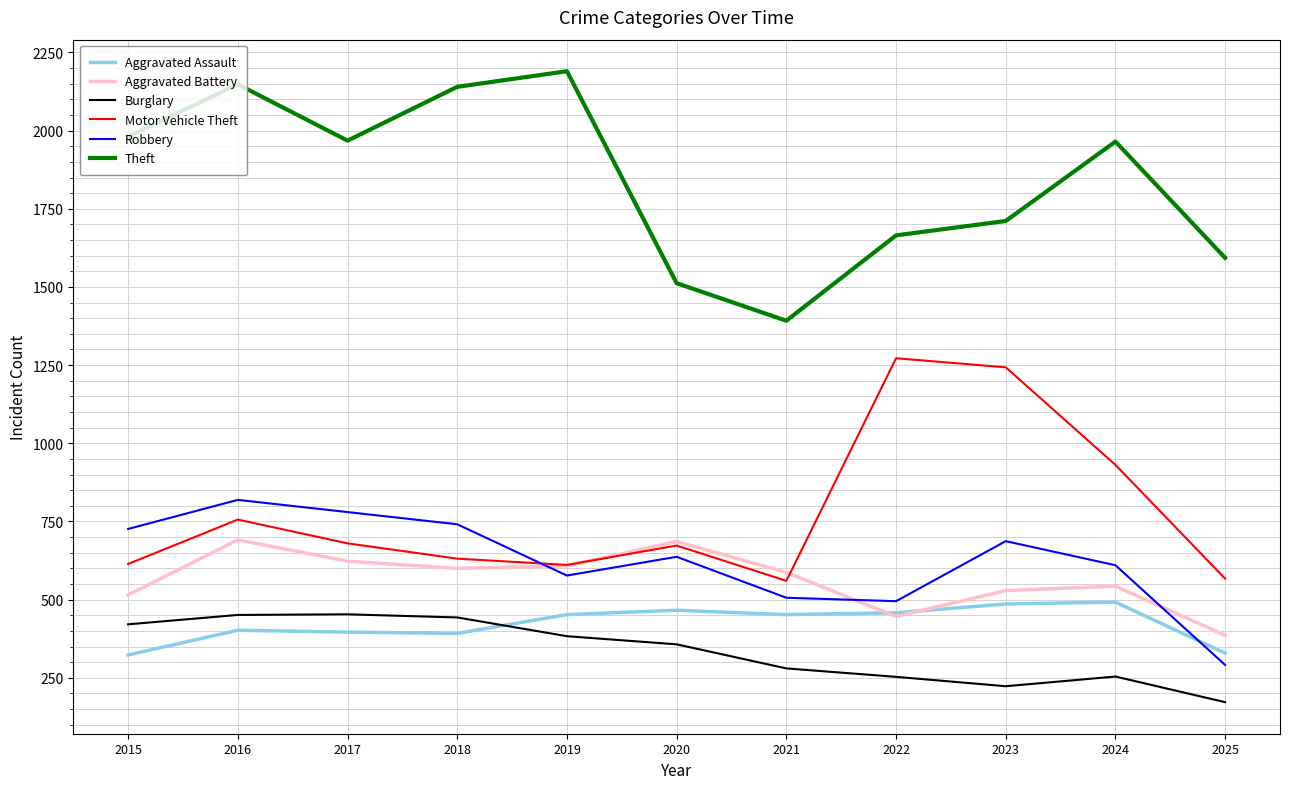

True or false: Aggravated Assault has more than 0 interior local peaks.

True